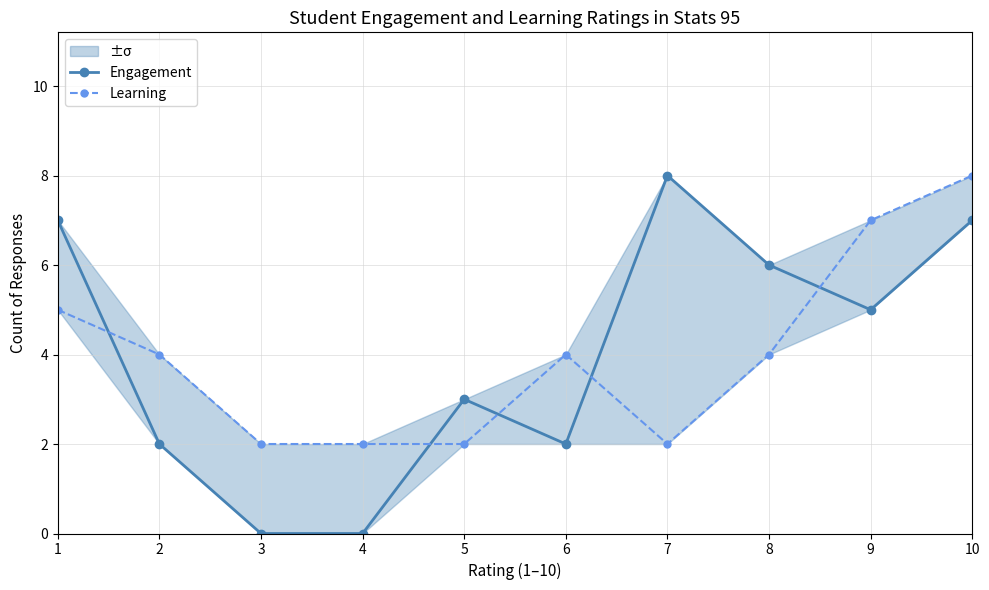

Where does the Engagement series first go above 5?

1